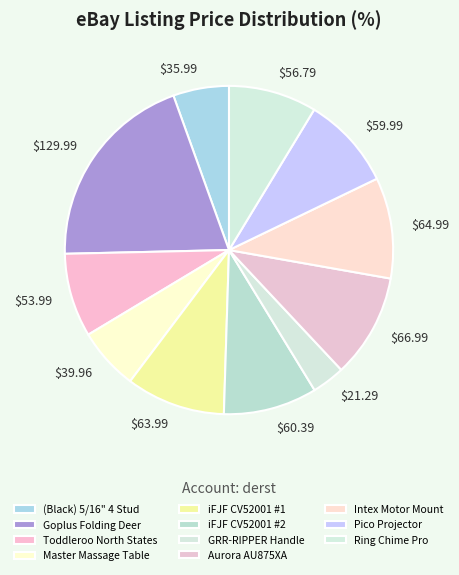

Rank the categories by value from highest to lowest.

Goplus Folding Deer, Aurora AU875XA, Intex Motor Mount, iFJF CV52001 #1, iFJF CV52001 #2, Pico Projector, Ring Chime Pro, Toddleroo North States, Master Massage Table, (Black) 5/16" 4 Stud, GRR-RIPPER Handle